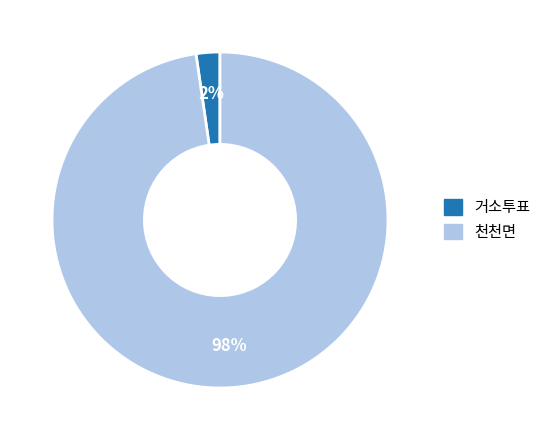

To the nearest percent, what is the combined percentage of 천천면 and 거소투표?

100%